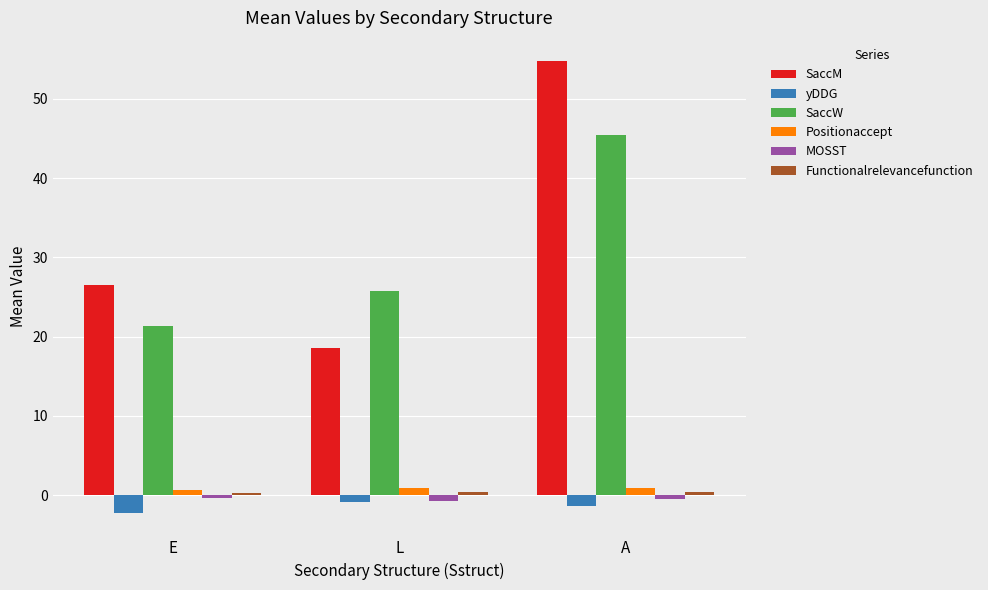

How many yDDG values are between -2 and 0?

2